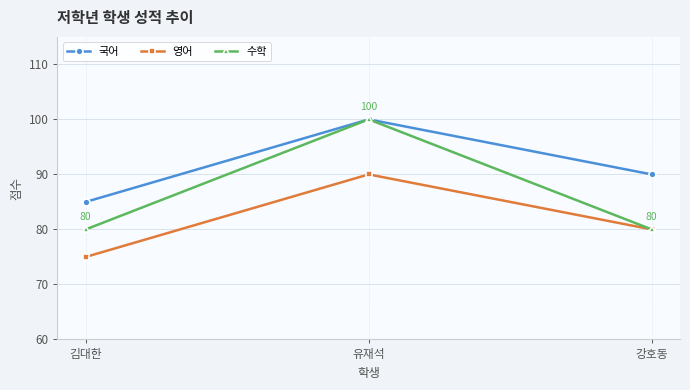

What is the smallest value displayed?

75